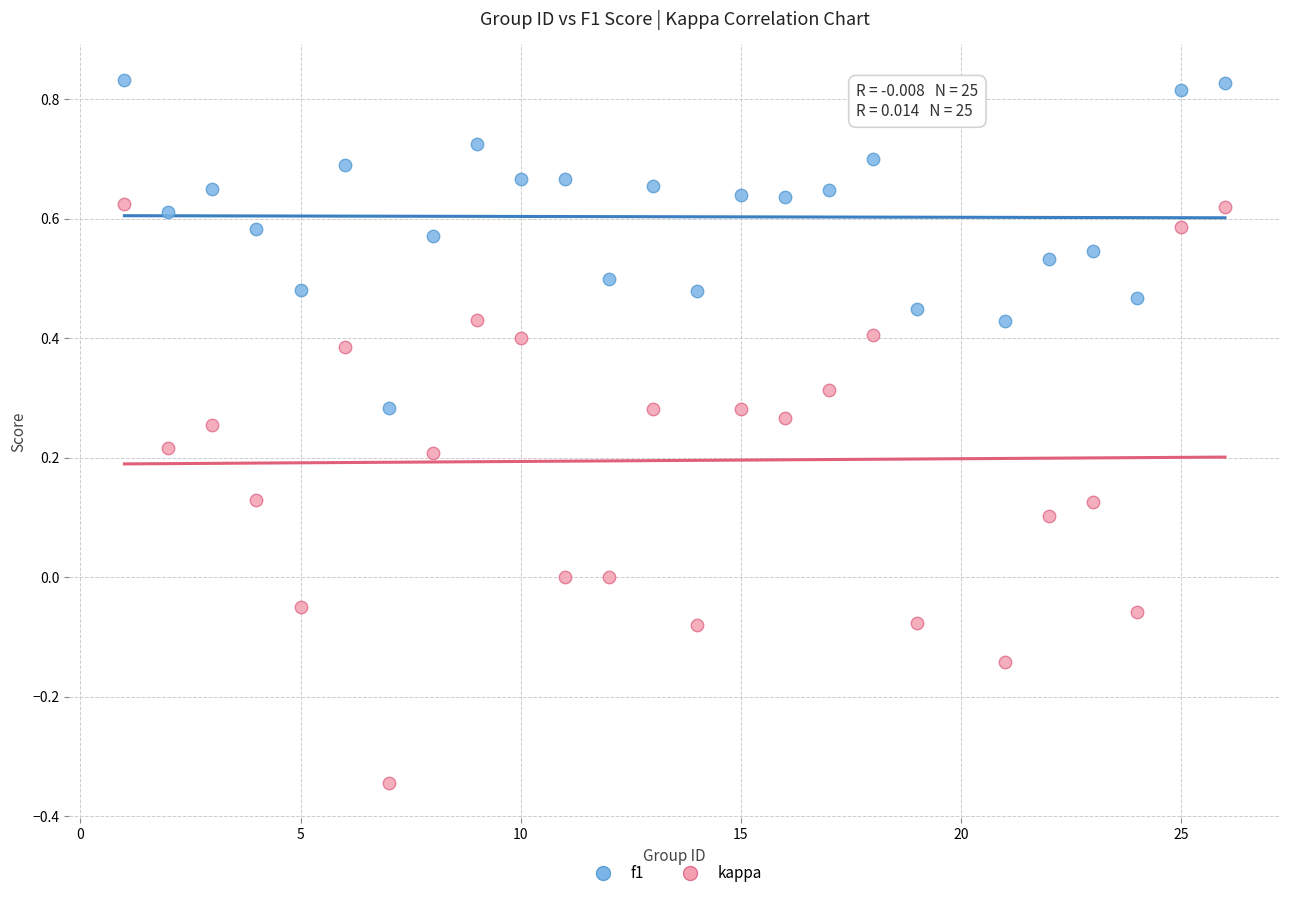

Across all data points, what is the range of Y values (max minus min)?

1.2